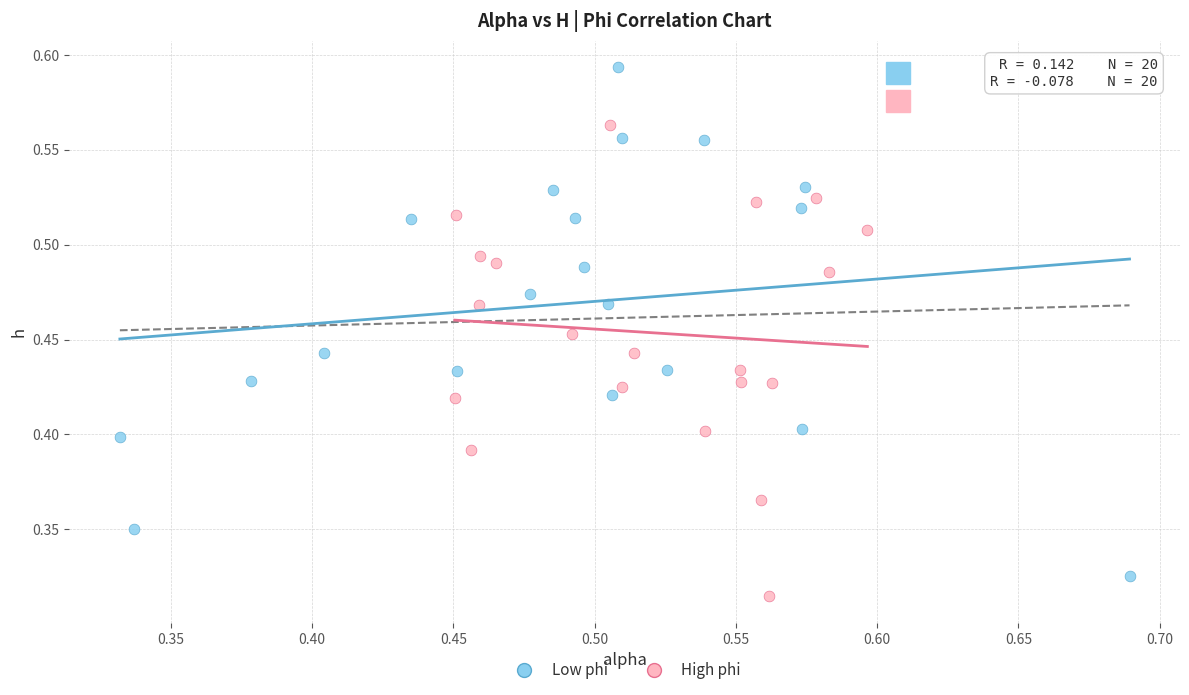

Which series has the widest spread of Y values?

Low phi